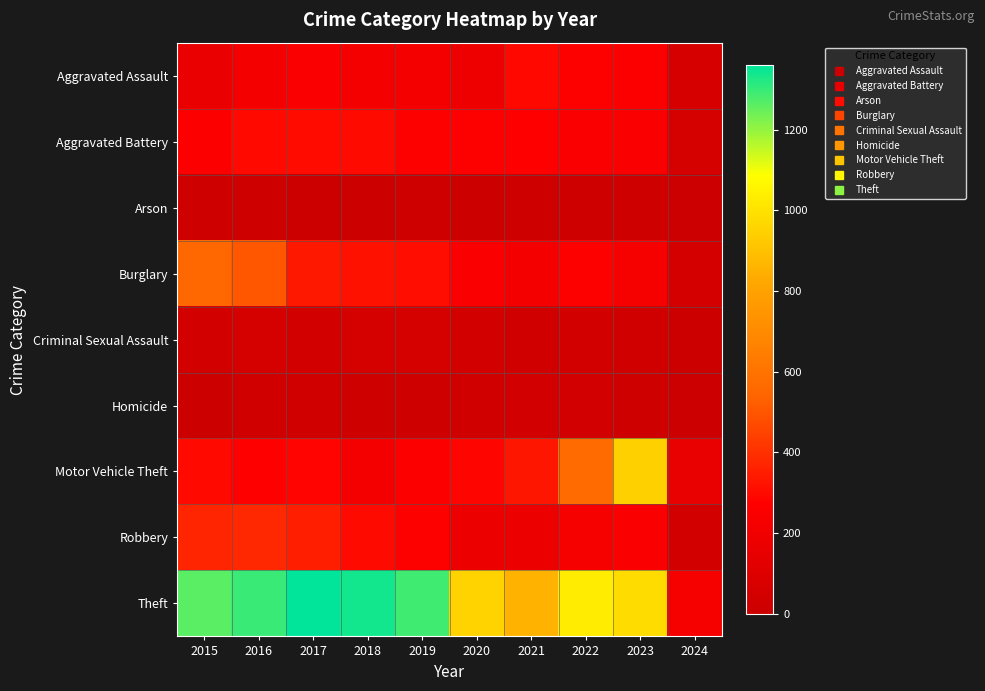

Reading left to right, extract all data points from this chart.

Aggravated Assault: 2015=164	2016=225	2017=251	2018=220	2019=220	2020=192	2021=295	2022=264	2023=258	2024=66
Aggravated Battery: 2015=259	2016=298	2017=303	2018=302	2019=267	2020=268	2021=270	2022=249	2023=253	2024=55
Arson: 2015=22	2016=14	2017=12	2018=8	2019=16	2020=12	2021=18	2022=15	2023=15	2024=0
Burglary: 2015=552	2016=505	2017=339	2018=319	2019=308	2020=250	2021=220	2022=263	2023=226	2024=48
Criminal Sexual Assault: 2015=43	2016=51	2017=41	2018=51	2019=55	2020=40	2021=33	2022=45	2023=33	2024=9
Homicide: 2015=13	2016=28	2017=27	2018=23	2019=21	2020=34	2021=38	2022=35	2023=22	2024=7
Motor Vehicle Theft: 2015=299	2016=272	2017=285	2018=225	2019=262	2020=287	2021=332	2022=569	2023=945	2024=157
Robbery: 2015=372	2016=381	2017=356	2018=302	2019=263	2020=174	2021=175	2022=227	2023=257	2024=45
Theft: 2015=1263	2016=1297	2017=1359	2018=1337	2019=1288	2020=954	2021=856	2022=1032	2023=982	2024=227